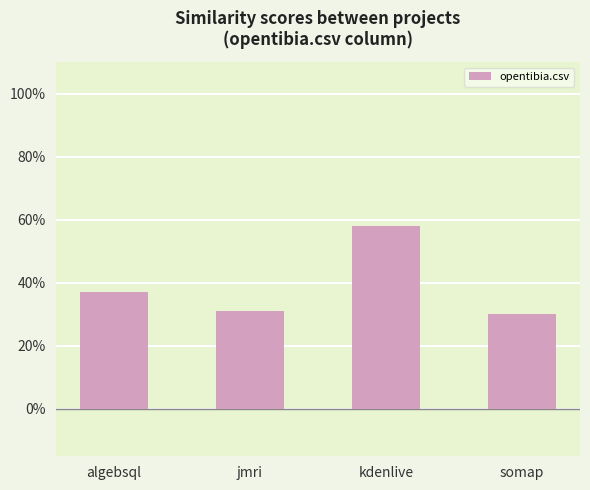

Does the chart contain any negative values?

No